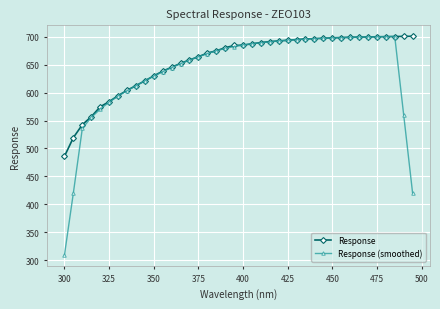

What is the lowest value of the Response (smoothed) series?

309.6